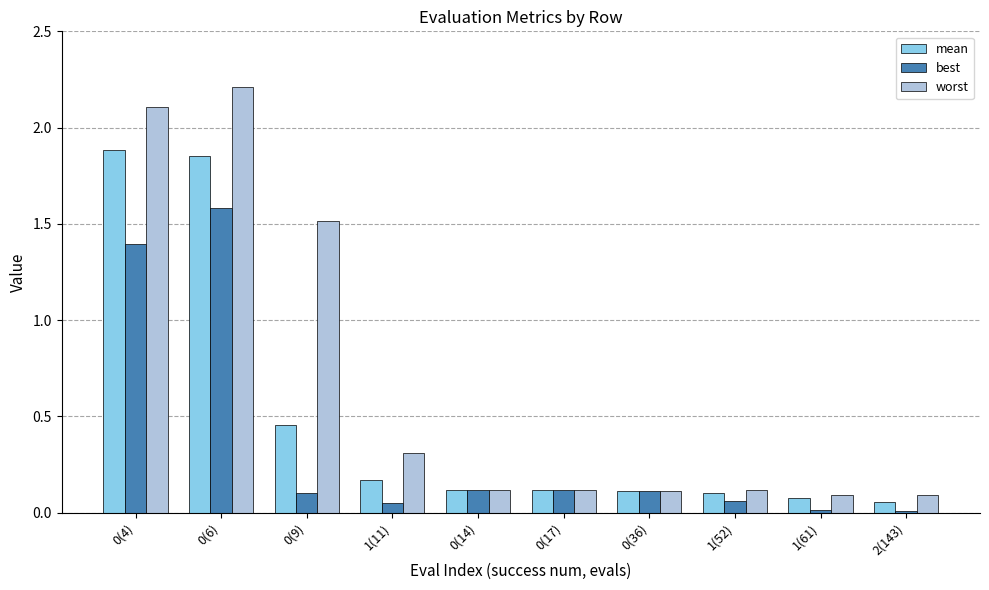

True or false: worst has a value of 1.0 at 0(6).

False